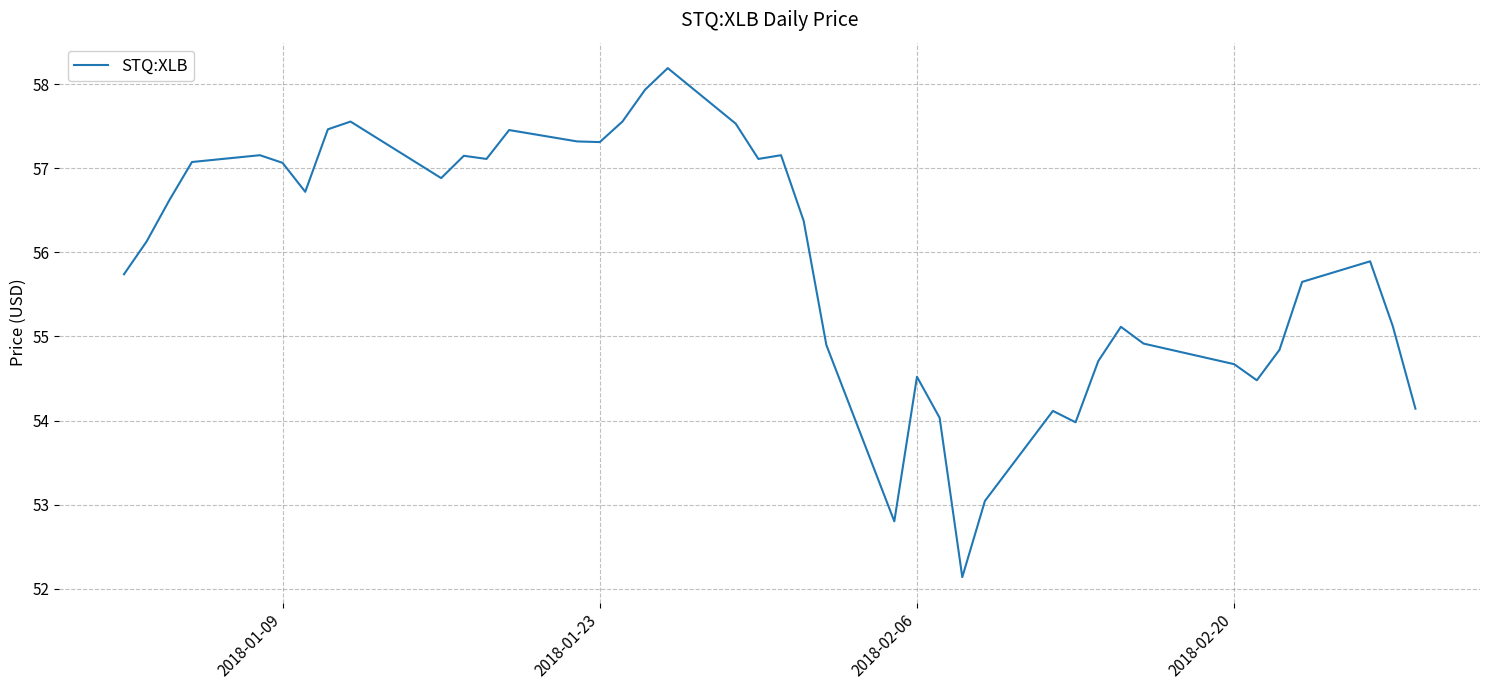

What is the smallest value displayed?

52.1